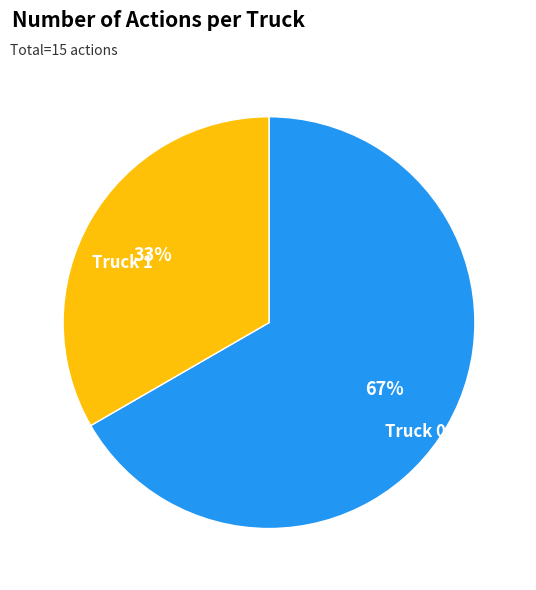

Approximately how many times larger is the value at Truck 0 compared to Truck 1?

2.0